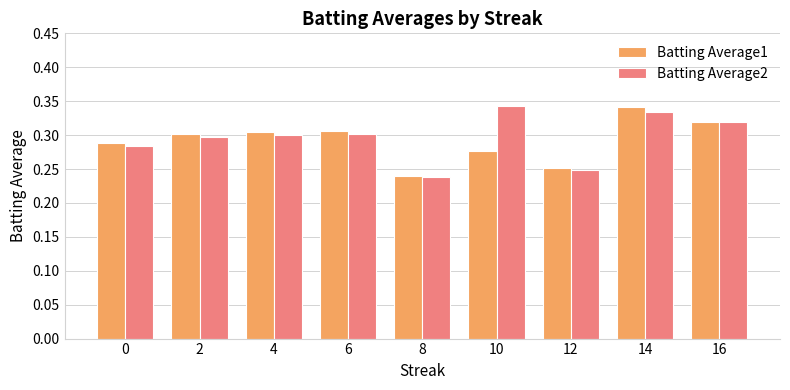

What is the sum of the Batting Average2 values at 10 and 2?

0.6